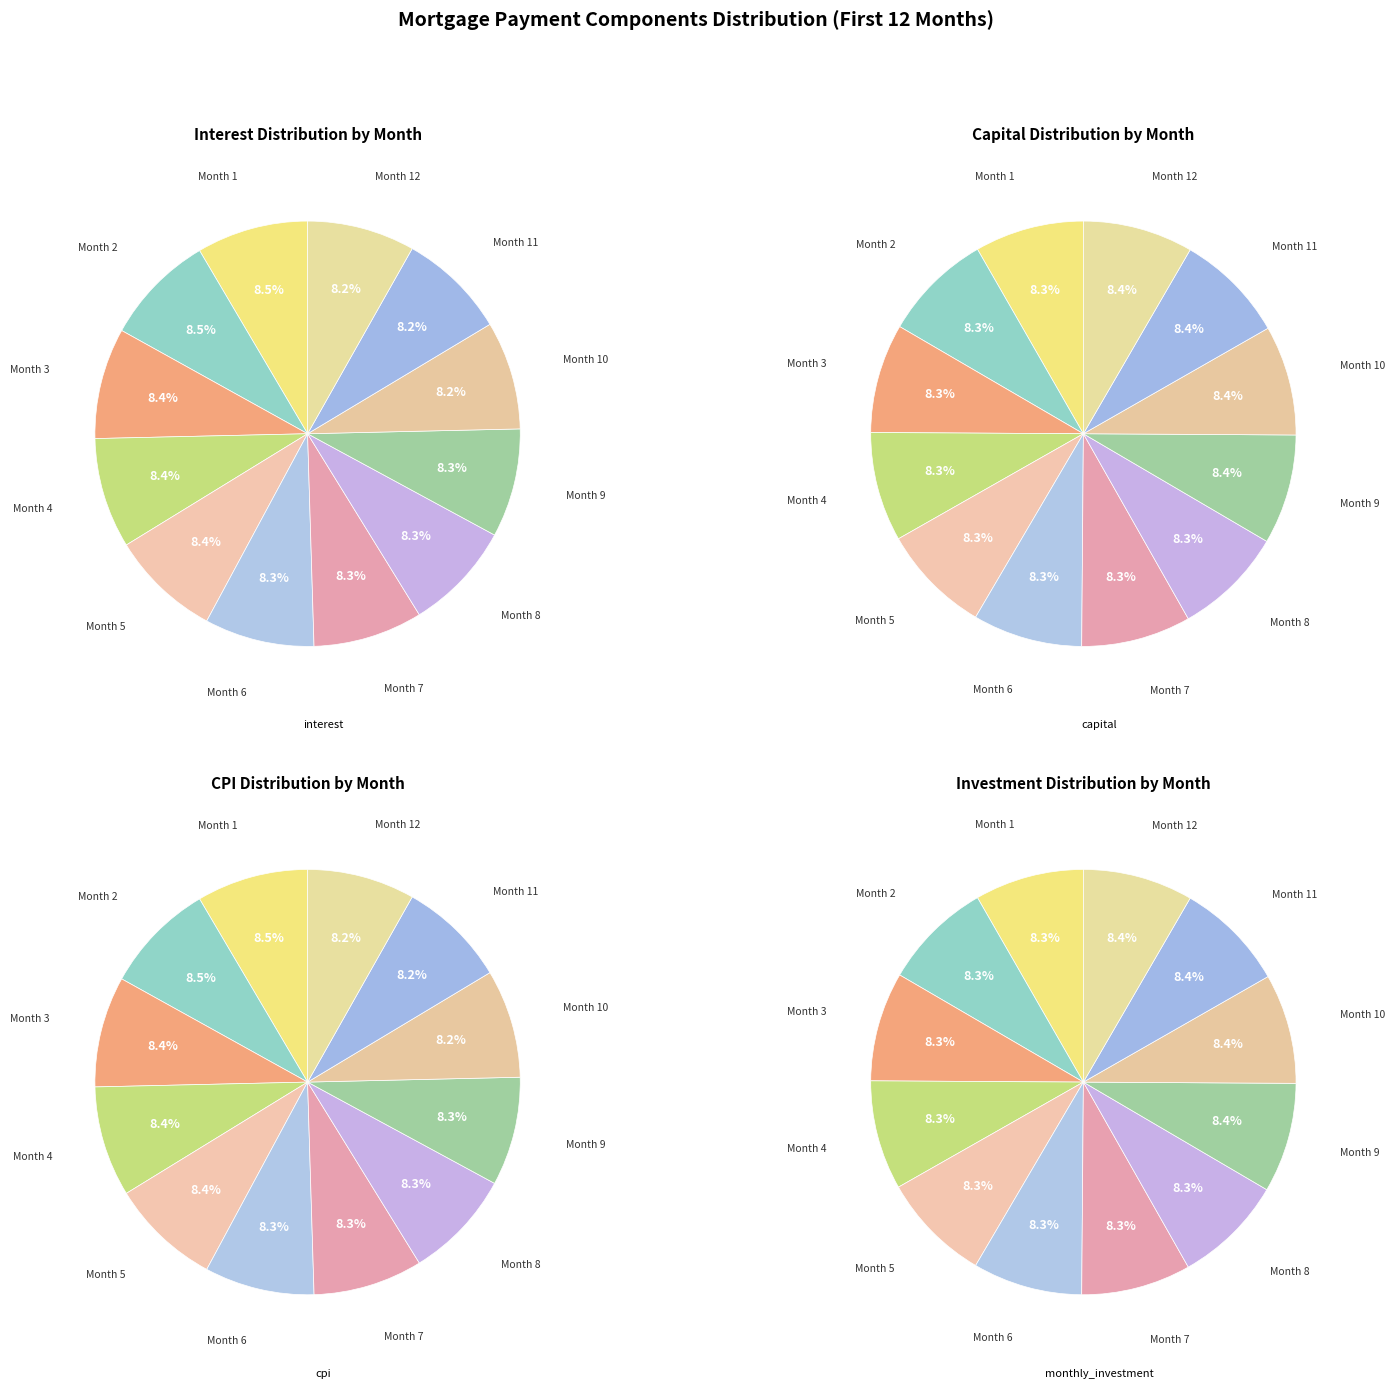

The Month 1 slice represents 1% of the pie. True or false?

False